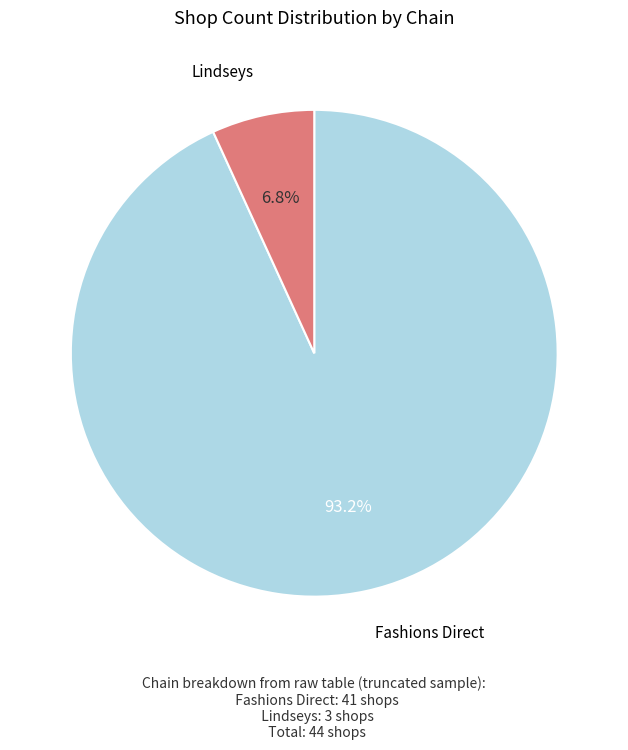

Is there any slice that represents more than half of the pie?

Yes